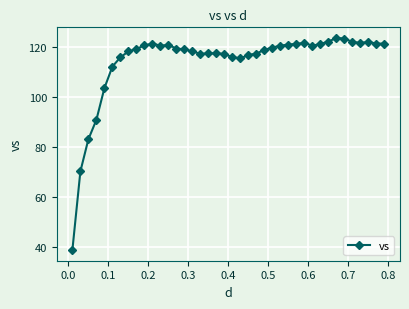

What is the sum of all values?

4563.3